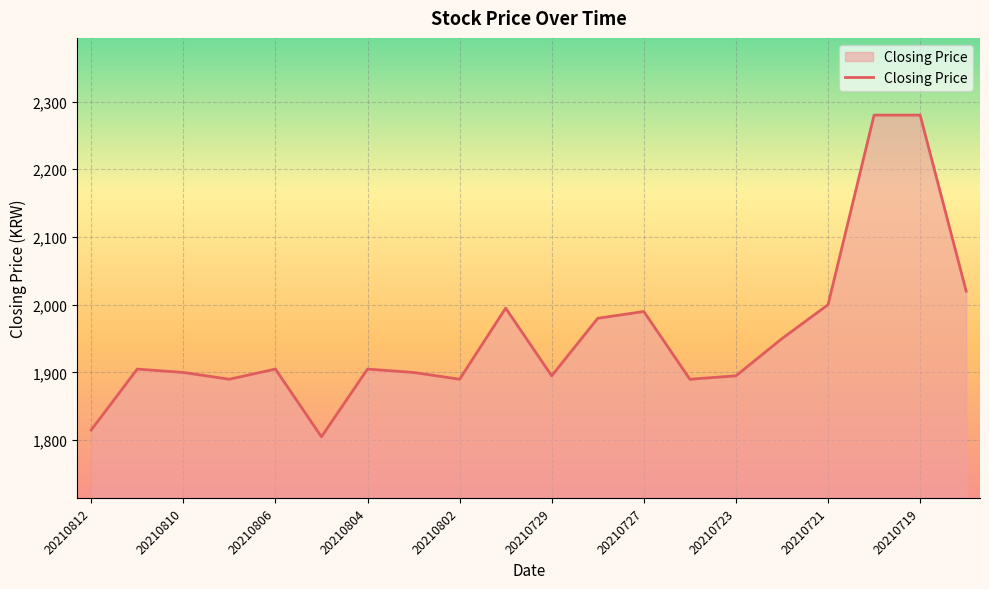

What is the smallest value displayed?

1805